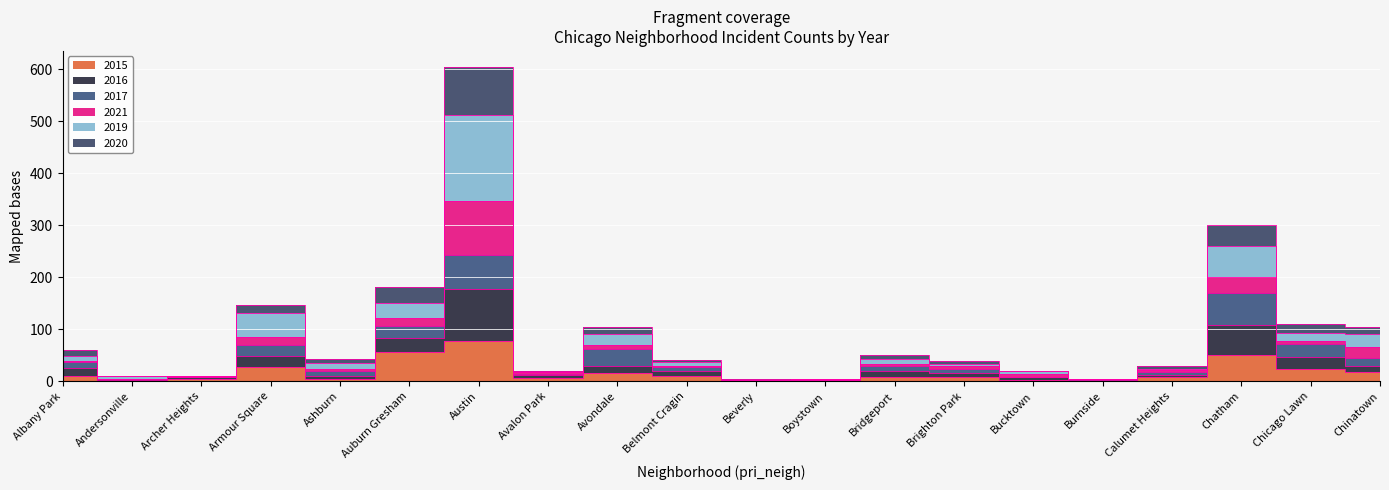

What is the total value across all series at Armour Square?

391